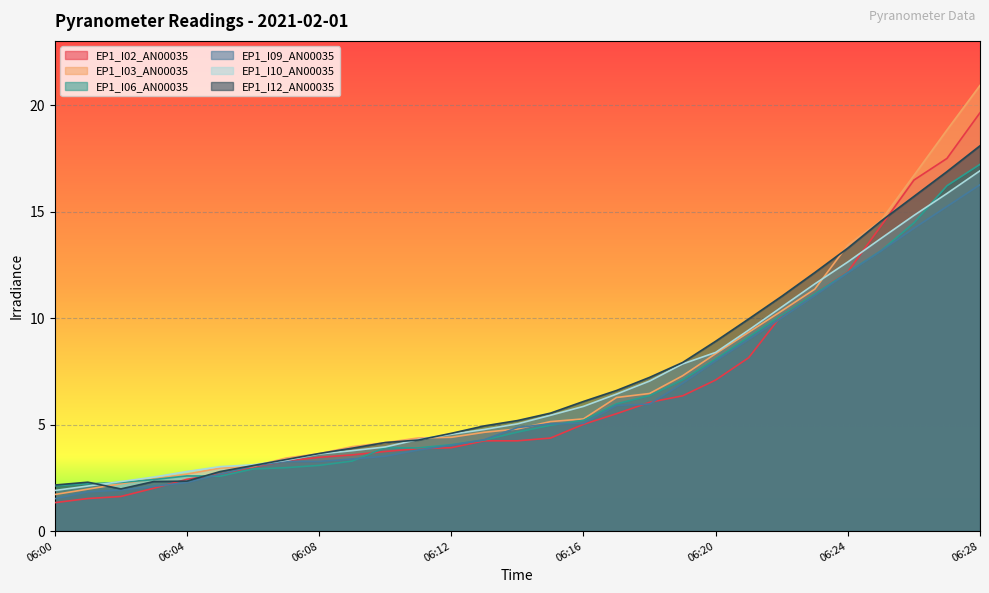

Which series has the largest total across all categories?

EP1_I12_AN00035